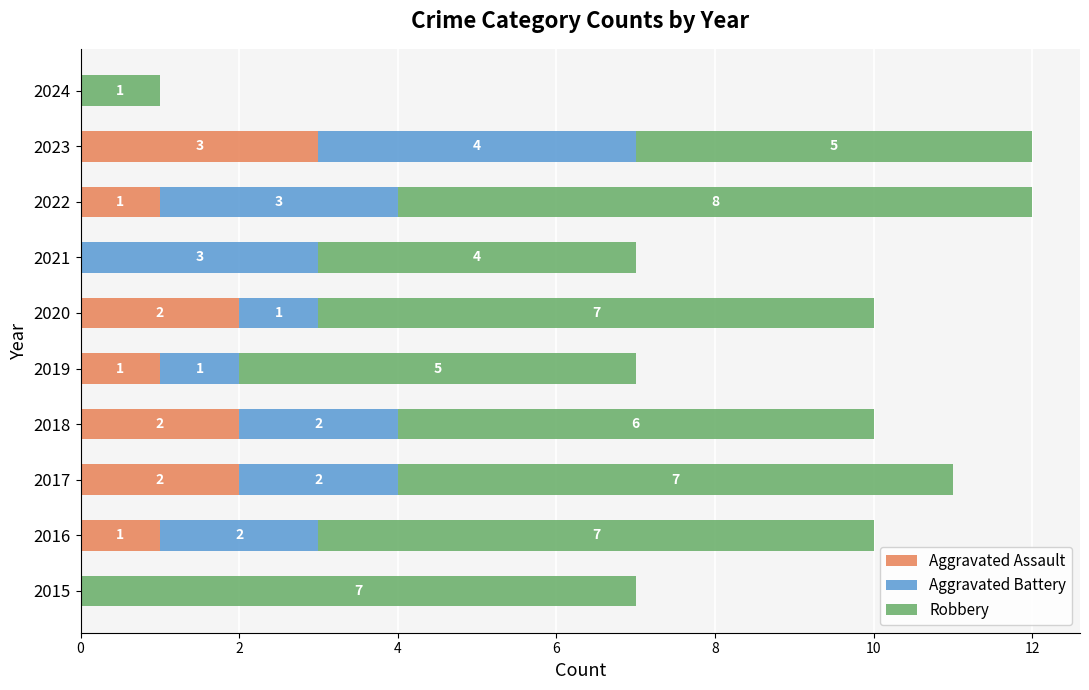

Is it true that Aggravated Assault equals 0 at 2016?

False